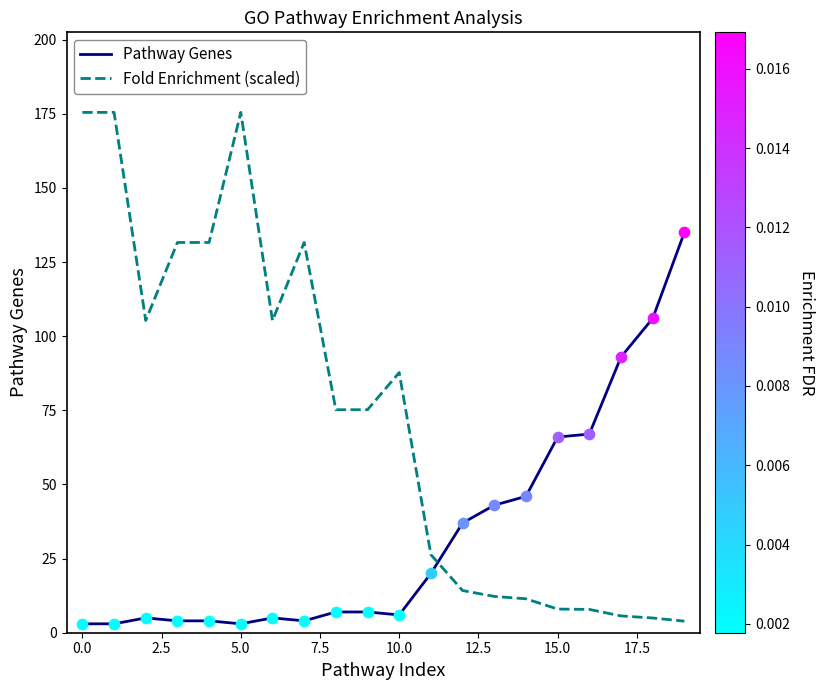

Which series has the widest spread of values?

Fold Enrichment (scaled)